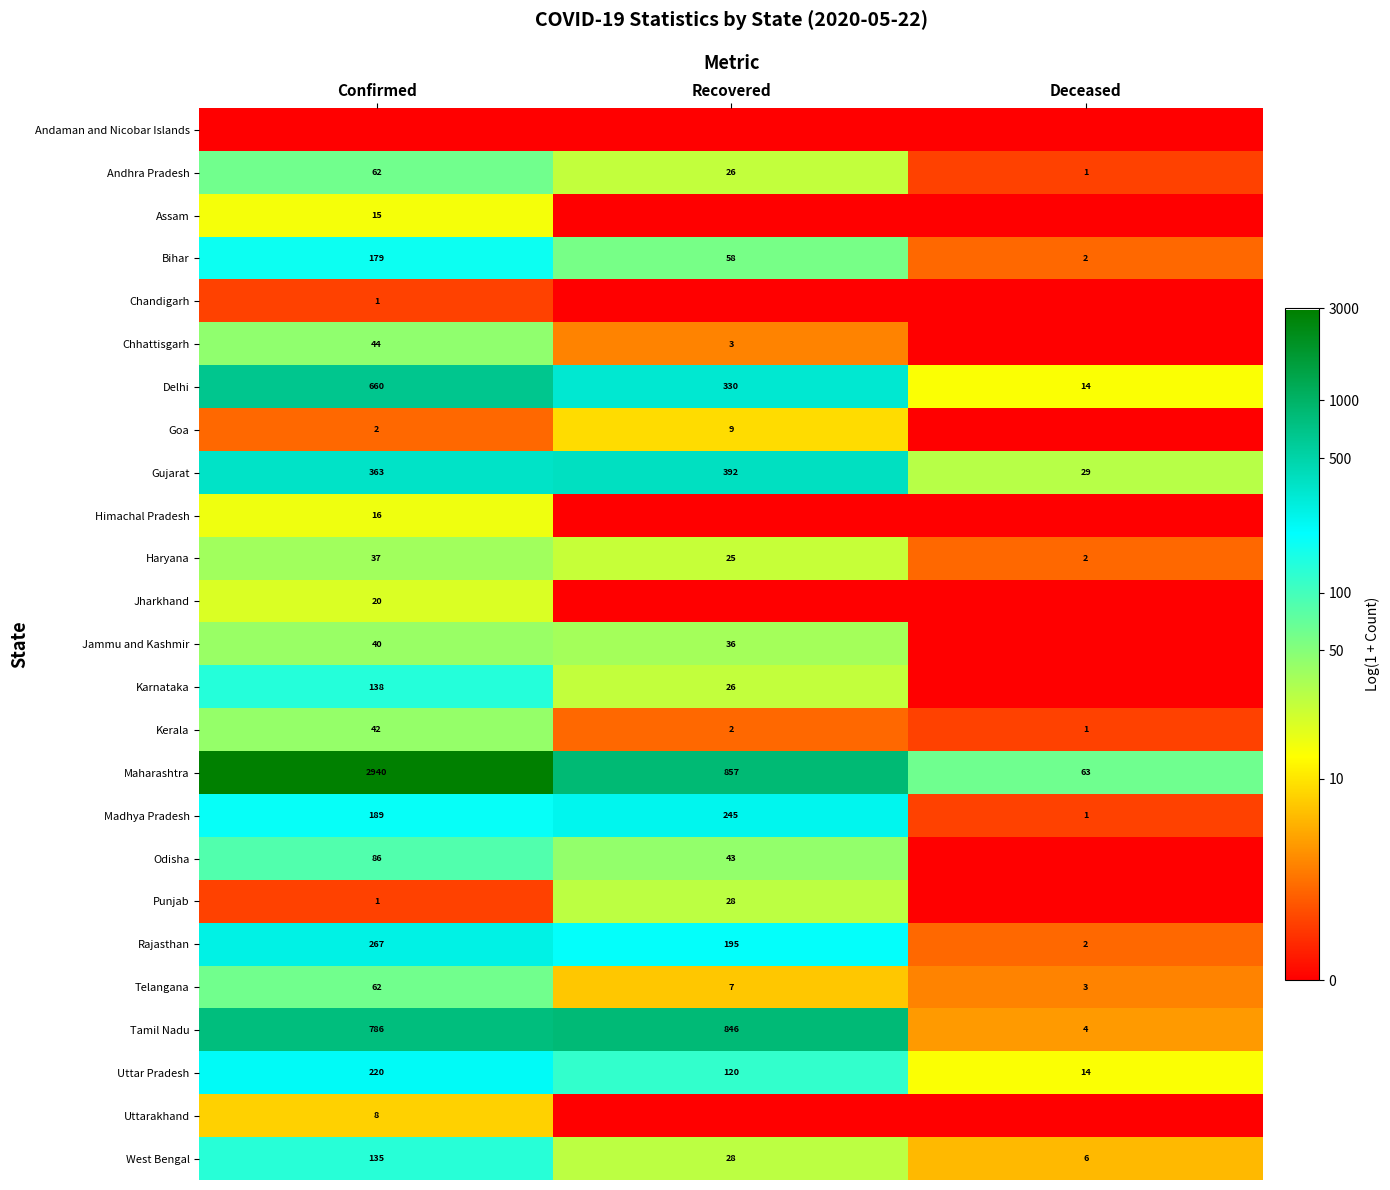

What is the maximum value for Gujarat?

392